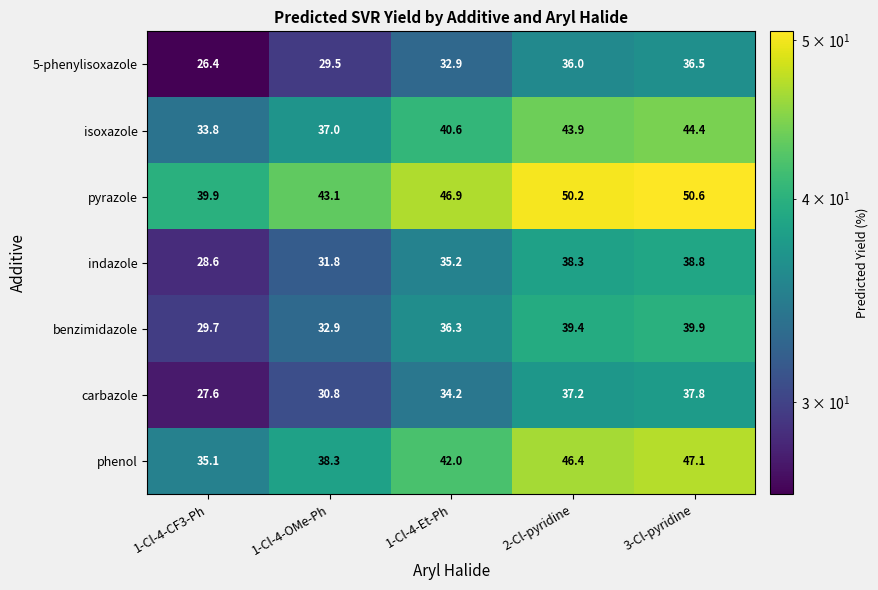

What is the sum of all pyrazole values?

230.7